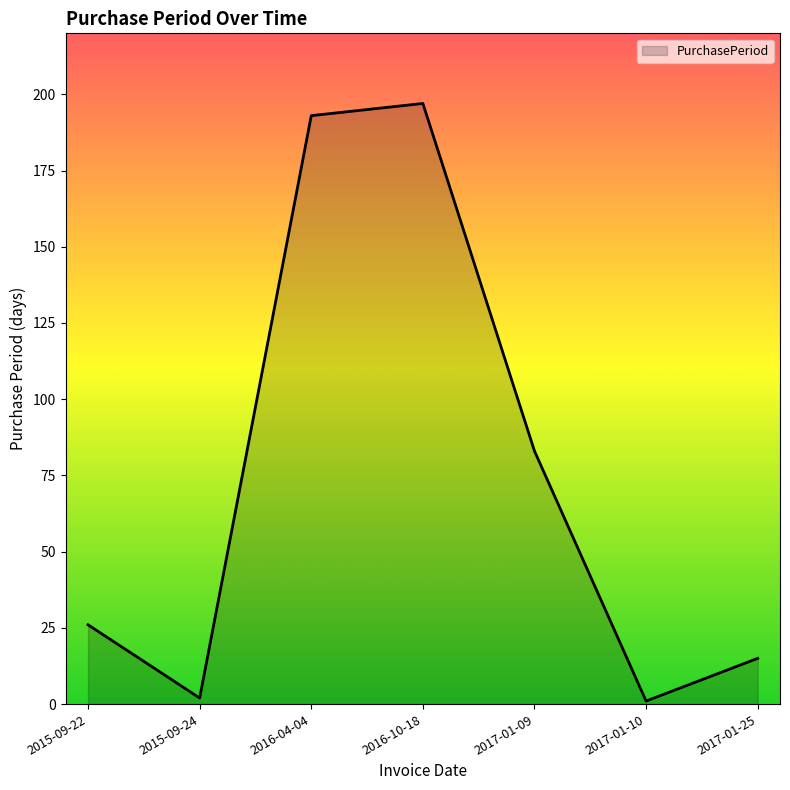

What is the maximum value shown in the chart?

197